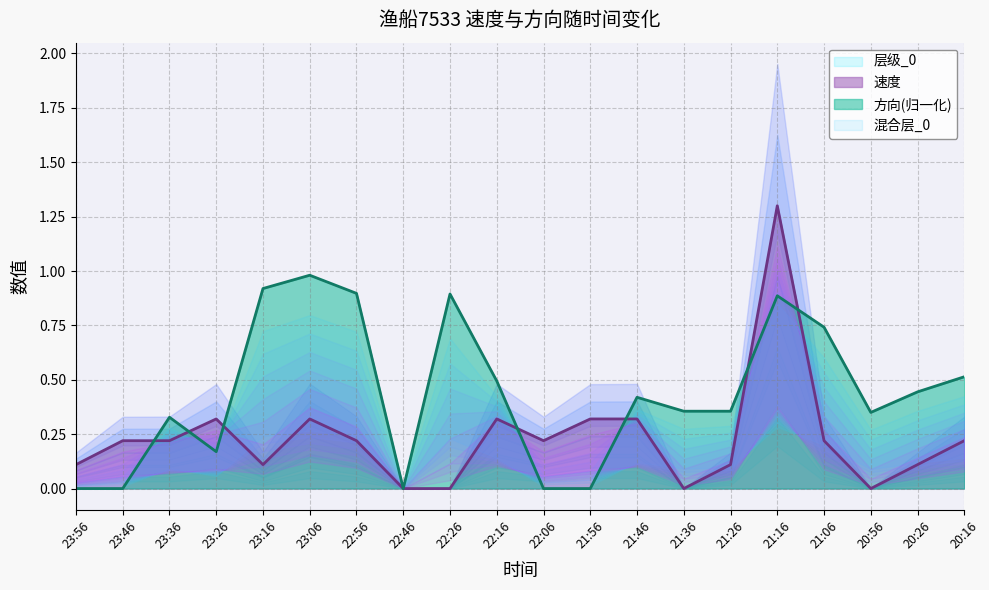

The value of 速度 at 20:16 is 0.3. True or false?

False